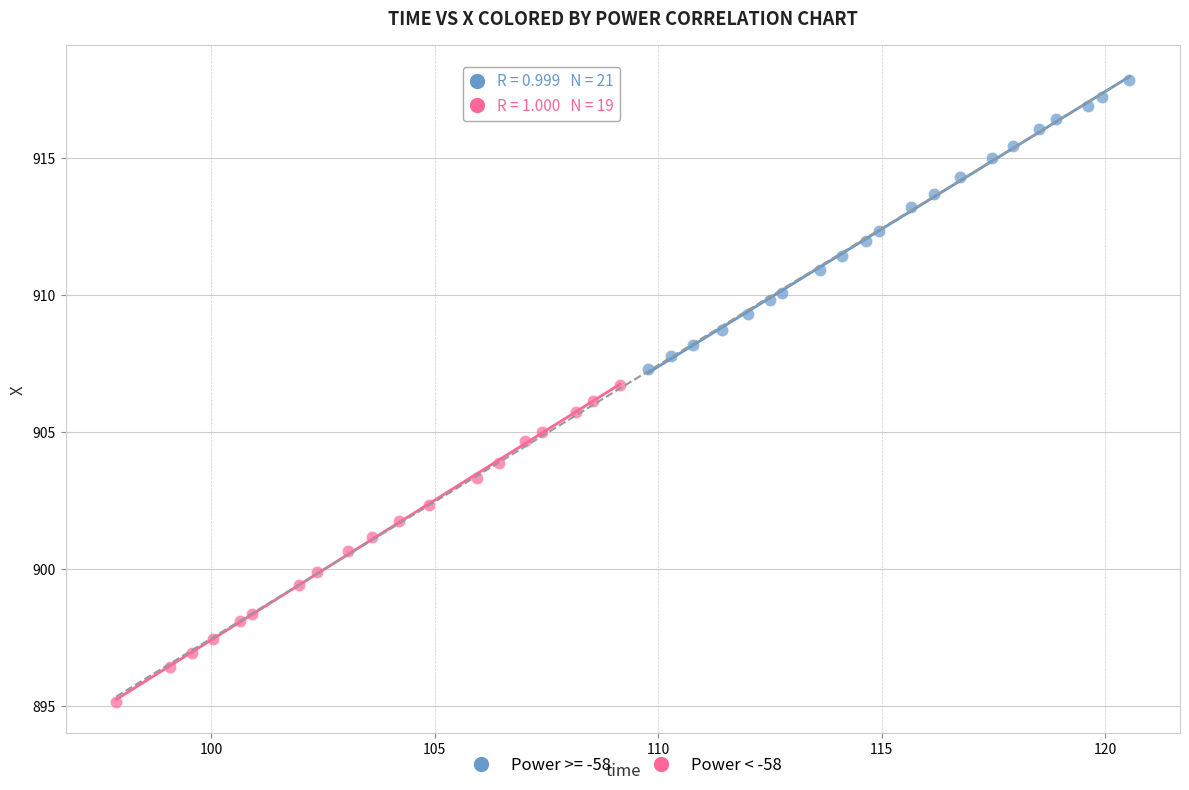

Which series contains the lowest Y value?

Power < -58